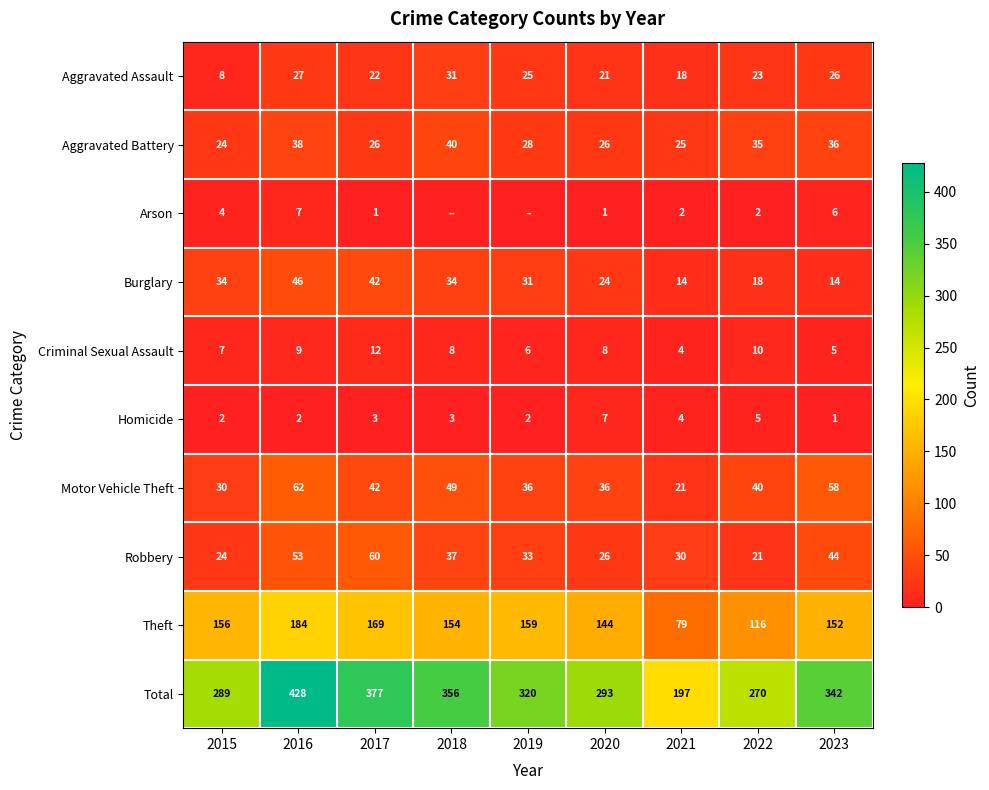

Rank the categories by Theft value from lowest to highest.

2021, 2022, 2020, 2023, 2018, 2015, 2019, 2017, 2016